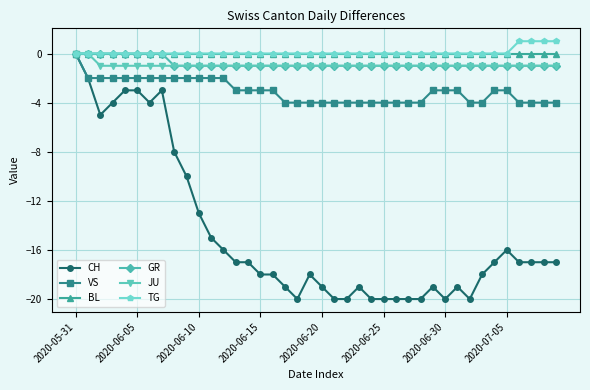

Which series has the widest spread of values?

CH